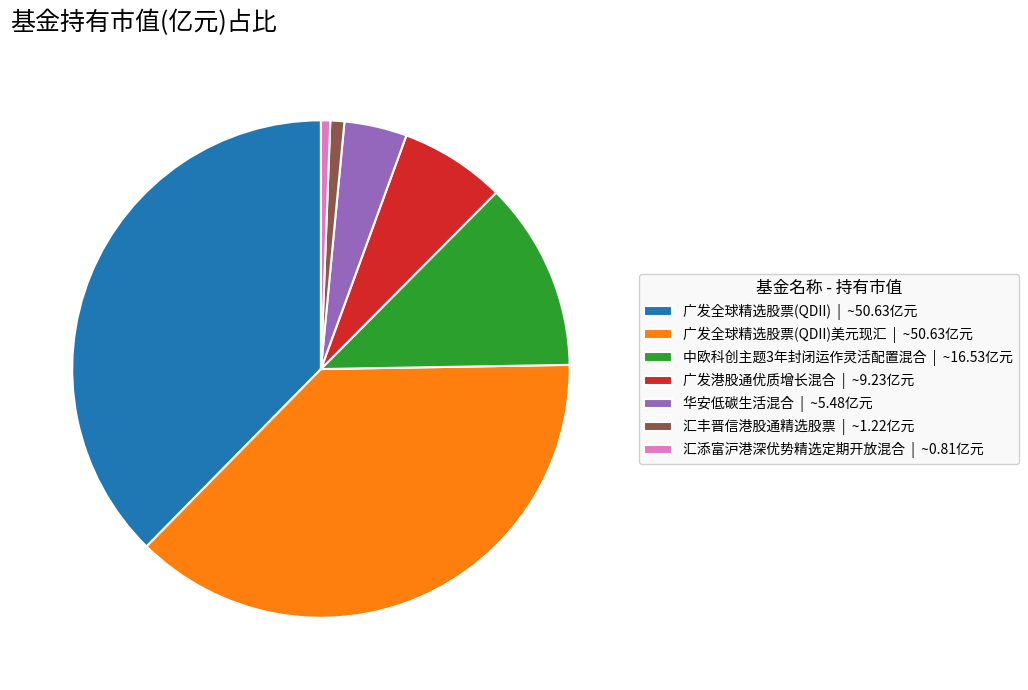

Is there a majority slice in this chart?

No